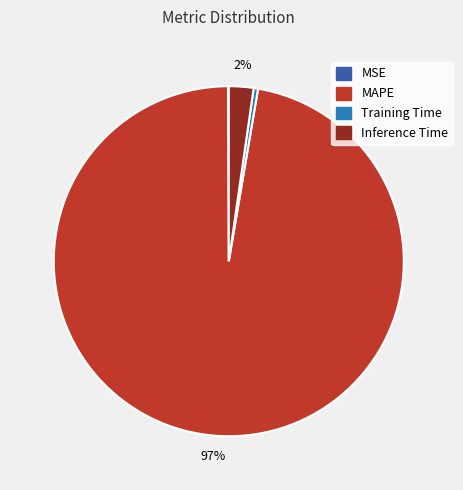

True or false: Training Time accounts for 0% of the total.

True